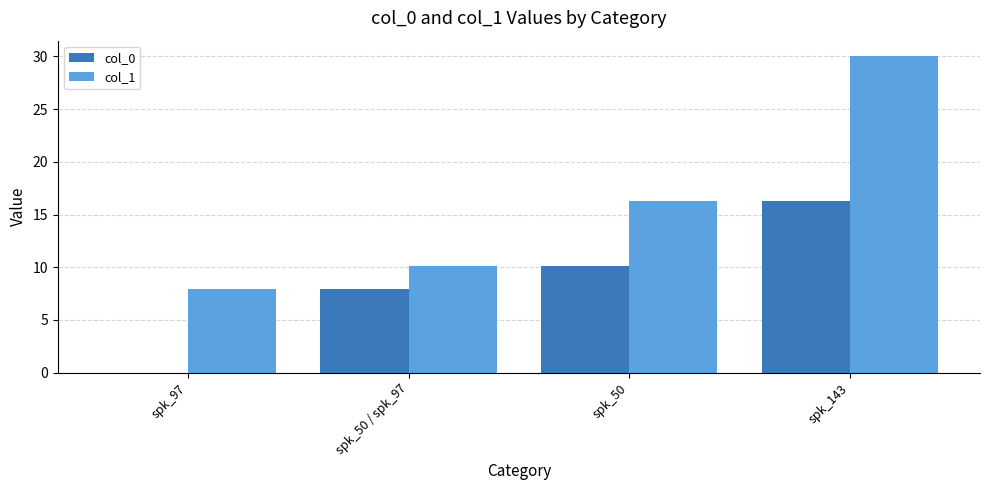

Count the number of categories in the chart.

4